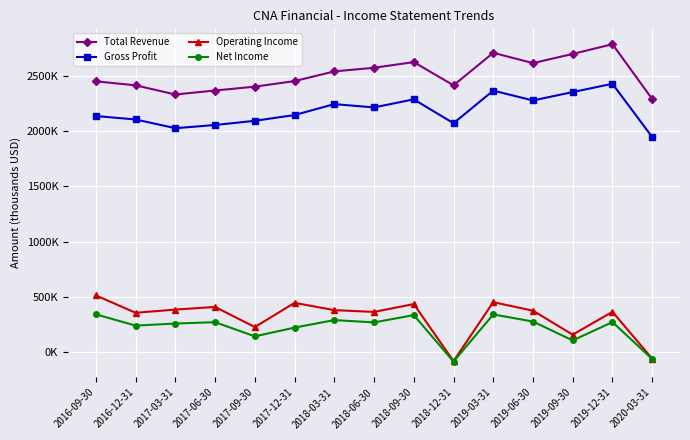

What are all the series names shown in the legend?

Total Revenue, Gross Profit, Operating Income, Net Income